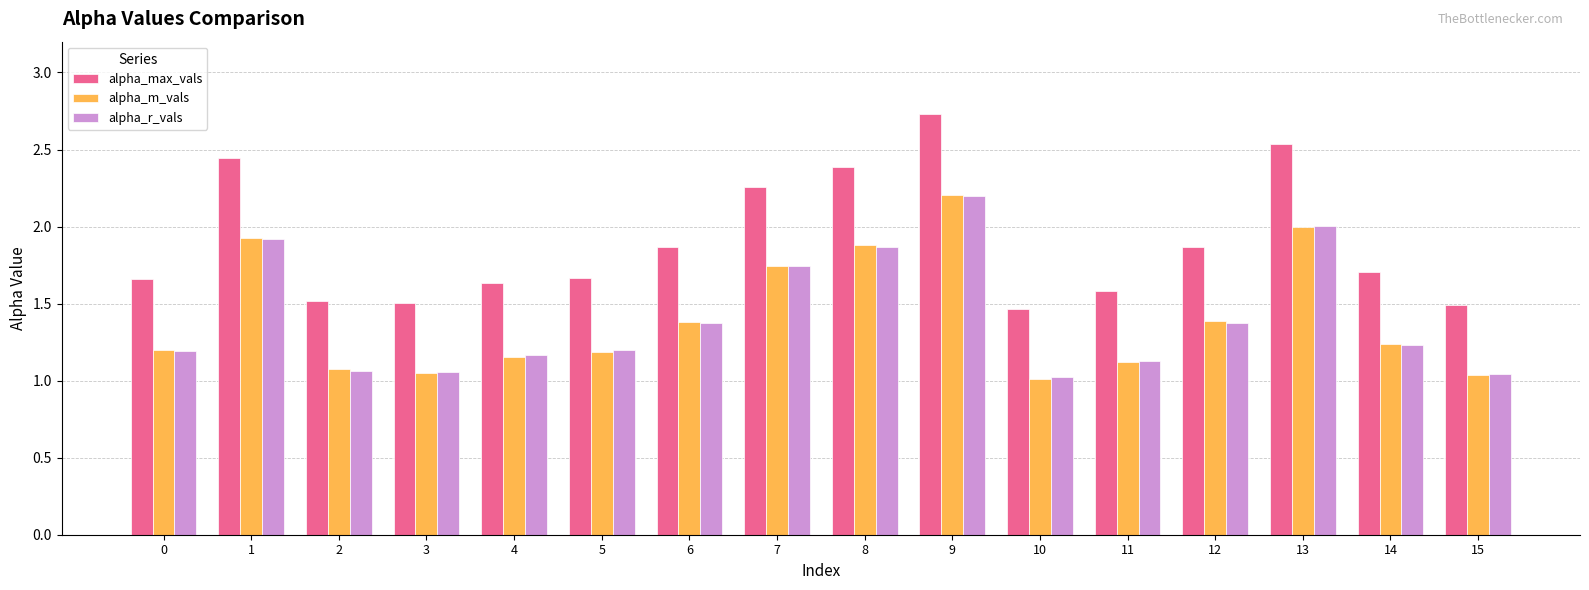

What is the average value of the alpha_m_vals series?

1.4